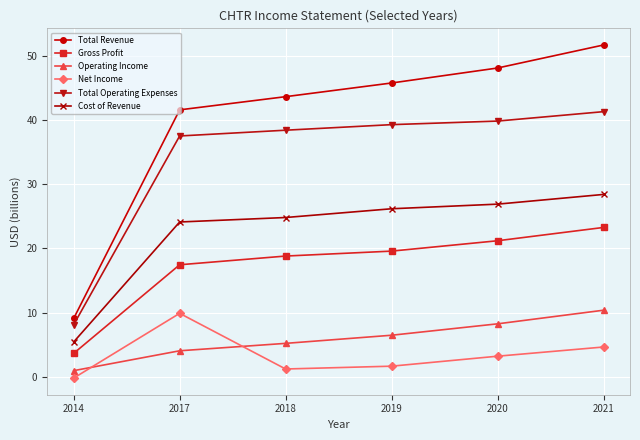

Where is Total Operating Expenses nearest to the value 24?

2017